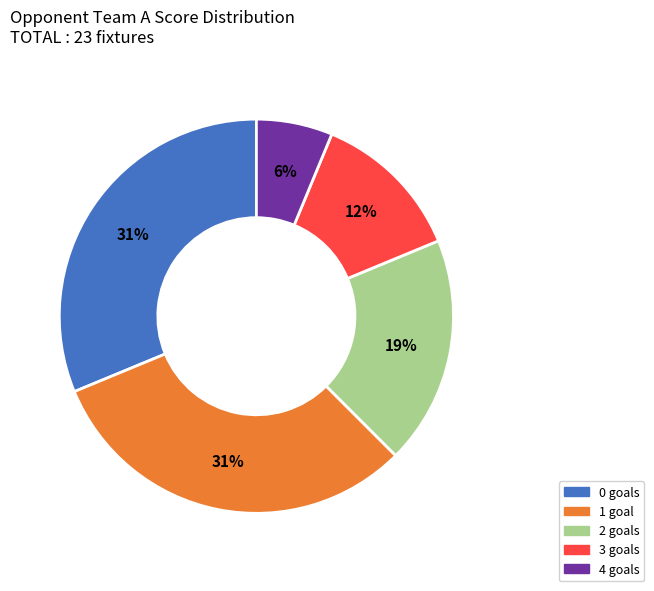

To the nearest percent, what is the average slice percentage?

20%